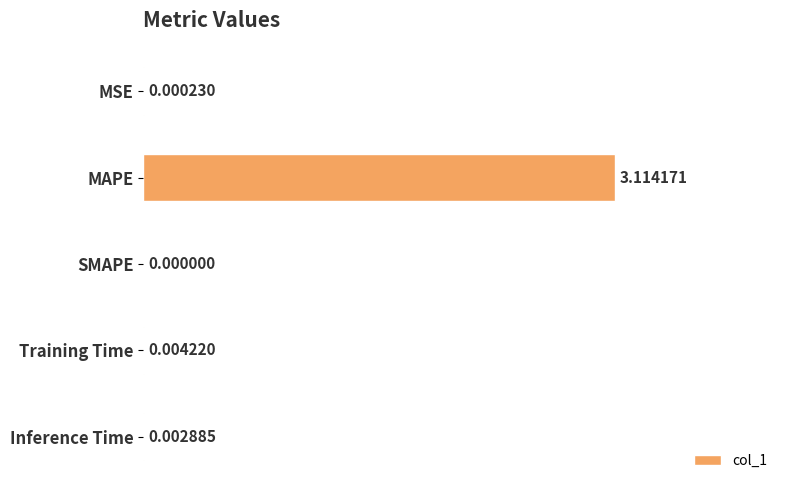

Does the chart contain stacked bars?

No